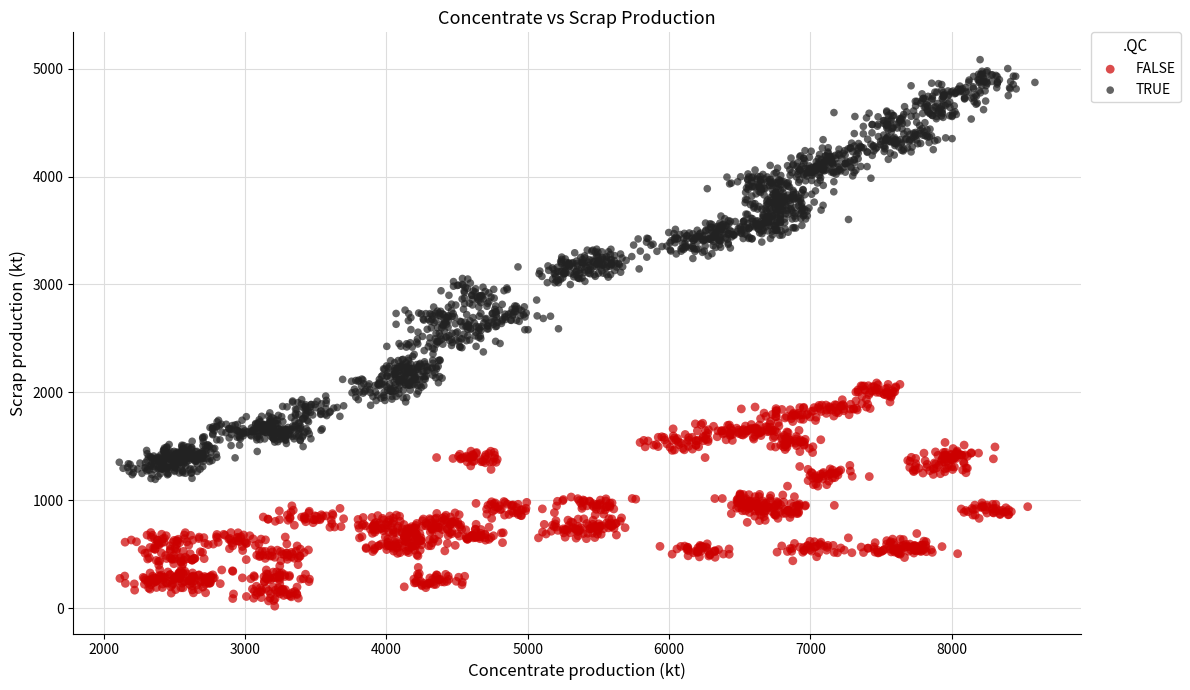

What are all the series names shown in the legend?

FALSE, TRUE